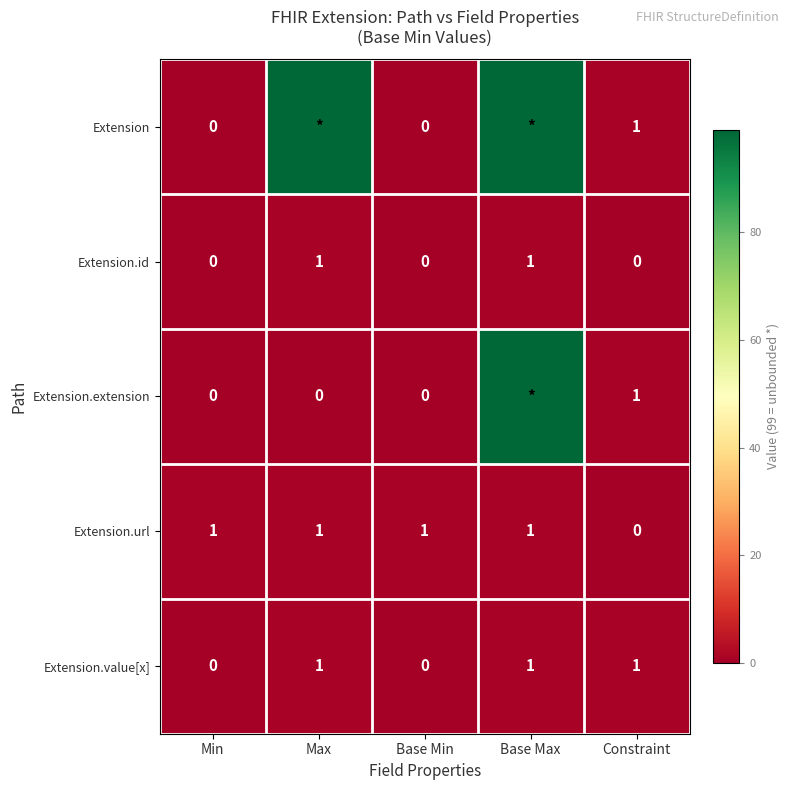

At how many categories does at least one series exceed 46?

2